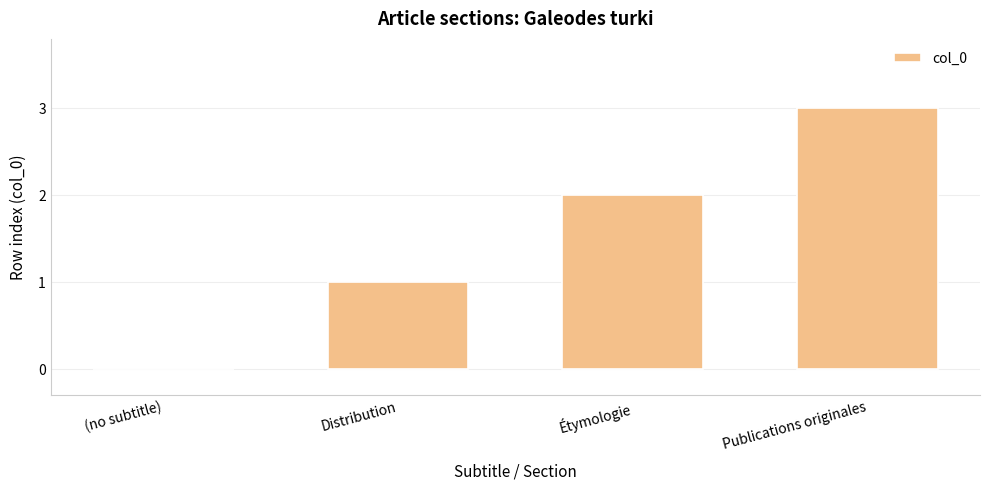

At which label is the value closest to 1?

Distribution